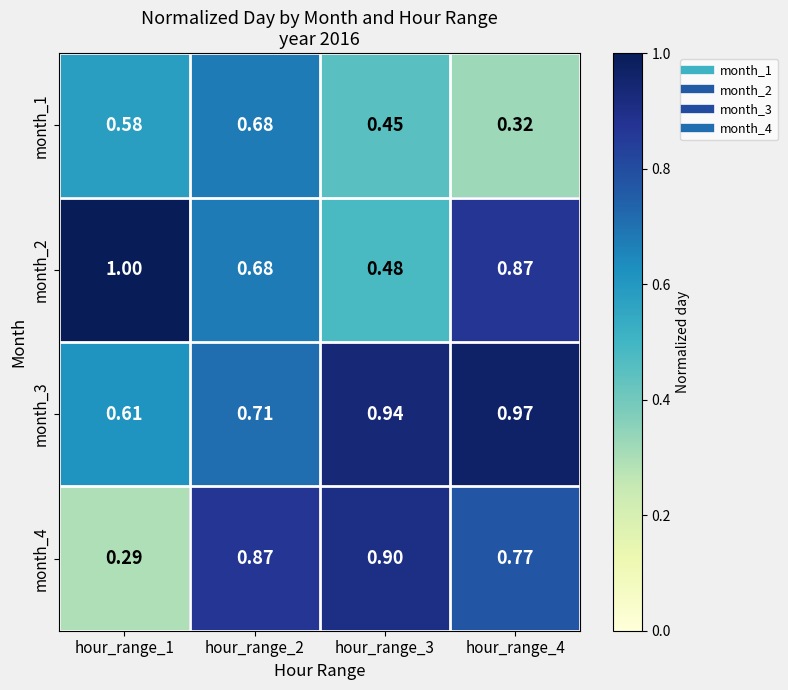

Is the value of month_4 at hour_range_2 greater than the value of month_2 at hour_range_2?

Yes